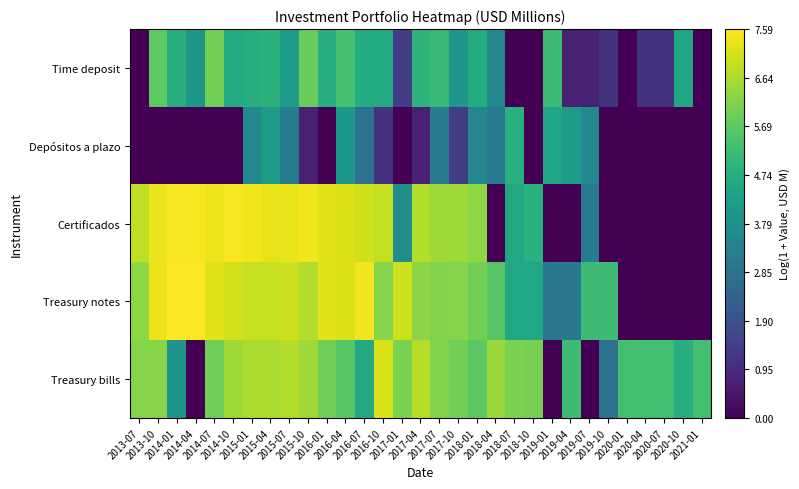

Reading right to left, list all the values displayed in this chart.

Time deposit: 2021-01=0.0	2020-10=4.5	2020-07=1.1	2020-04=1.1	2020-01=0.0	2019-10=1.1	2019-07=0.7	2019-04=0.7	2019-01=5.2	2018-10=0.0	2018-07=0.0	2018-04=3.5	2018-01=4.7	2017-10=4.0	2017-07=5.1	2017-04=4.9	2017-01=1.4	2016-10=4.6	2016-07=4.7	2016-04=5.4	2016-01=4.8	2015-10=5.8	2015-07=4.2	2015-04=4.8	2015-01=4.7	2014-10=4.6	2014-07=5.9	2014-04=4.0	2014-01=4.7	2013-10=5.7	2013-07=0.0
Depósitos a plazo: 2021-01=0.0	2020-10=0.0	2020-07=0.0	2020-04=0.0	2020-01=0.0	2019-10=0.0	2019-07=3.6	2019-04=4.2	2019-01=4.5	2018-10=0.0	2018-07=4.8	2018-04=3.1	2018-01=3.5	2017-10=1.4	2017-07=3.1	2017-04=0.7	2017-01=0.0	2016-10=1.1	2016-07=2.8	2016-04=4.0	2016-01=0.0	2015-10=0.7	2015-07=3.2	2015-04=4.2	2015-01=3.6	2014-10=0.0	2014-07=0.0	2014-04=0.0	2014-01=0.0	2013-10=0.0	2013-07=0.0
Certificados: 2021-01=0.0	2020-10=0.0	2020-07=0.0	2020-04=0.0	2020-01=0.0	2019-10=0.0	2019-07=3.1	2019-04=0.0	2019-01=0.0	2018-10=4.8	2018-07=4.5	2018-04=0.0	2018-01=6.3	2017-10=6.5	2017-07=6.5	2017-04=6.7	2017-01=3.7	2016-10=6.9	2016-07=7.0	2016-04=7.2	2016-01=7.2	2015-10=7.4	2015-07=7.3	2015-04=7.3	2015-01=7.4	2014-10=7.5	2014-07=7.4	2014-04=7.5	2014-01=7.5	2013-10=7.4	2013-07=6.9
Treasury notes: 2021-01=0.0	2020-10=0.0	2020-07=0.0	2020-04=0.0	2020-01=0.0	2019-10=5.2	2019-07=5.2	2019-04=3.0	2019-01=3.0	2018-10=4.5	2018-07=4.5	2018-04=5.6	2018-01=6.0	2017-10=6.2	2017-07=6.2	2017-04=6.3	2017-01=7.0	2016-10=6.2	2016-07=7.5	2016-04=7.2	2016-01=7.3	2015-10=6.7	2015-07=7.0	2015-04=6.9	2015-01=6.9	2014-10=7.1	2014-07=7.2	2014-04=7.6	2014-01=7.6	2013-10=7.4	2013-07=6.3
Treasury bills: 2021-01=5.3	2020-10=4.8	2020-07=5.3	2020-04=5.3	2020-01=5.3	2019-10=2.8	2019-07=0.0	2019-04=5.2	2019-01=0.0	2018-10=6.0	2018-07=6.1	2018-04=6.5	2018-01=5.7	2017-10=6.0	2017-07=6.1	2017-04=6.8	2017-01=6.1	2016-10=7.1	2016-07=4.6	2016-04=5.6	2016-01=5.9	2015-10=6.5	2015-07=6.7	2015-04=6.7	2015-01=6.7	2014-10=6.5	2014-07=5.9	2014-04=0.0	2014-01=3.9	2013-10=6.2	2013-07=6.2